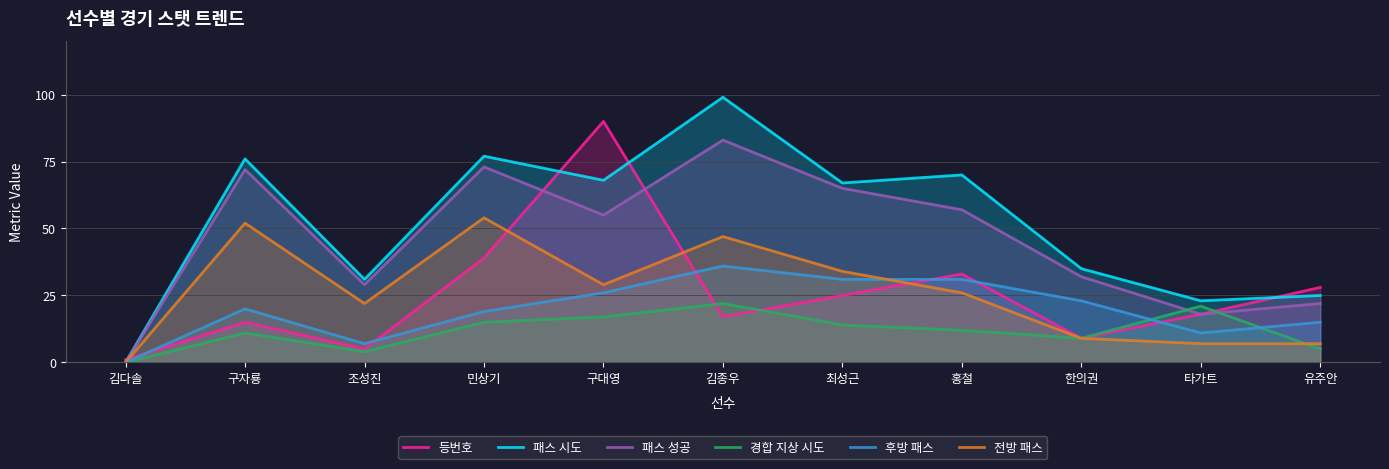

What is the difference between the second highest and minimum values in the 전방 패스 series?

52